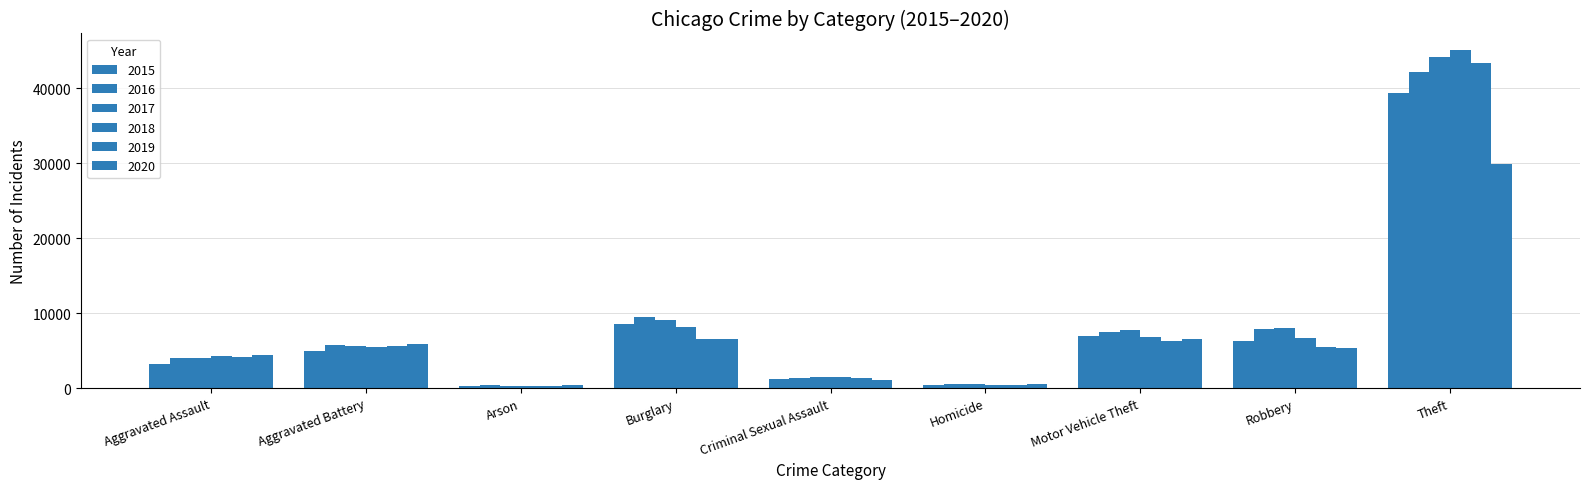

At Theft, list the series in order from largest to smallest.

2018, 2017, 2019, 2016, 2015, 2020